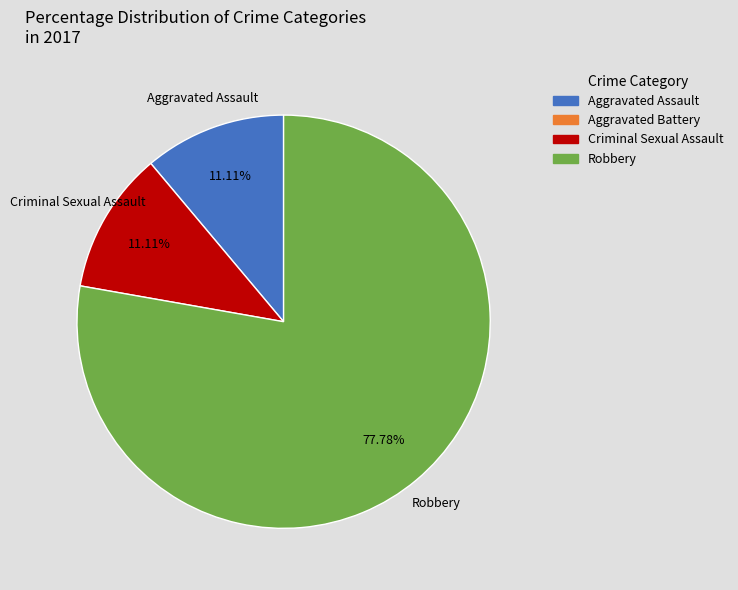

Between Robbery and Aggravated Assault, which is larger?

Robbery